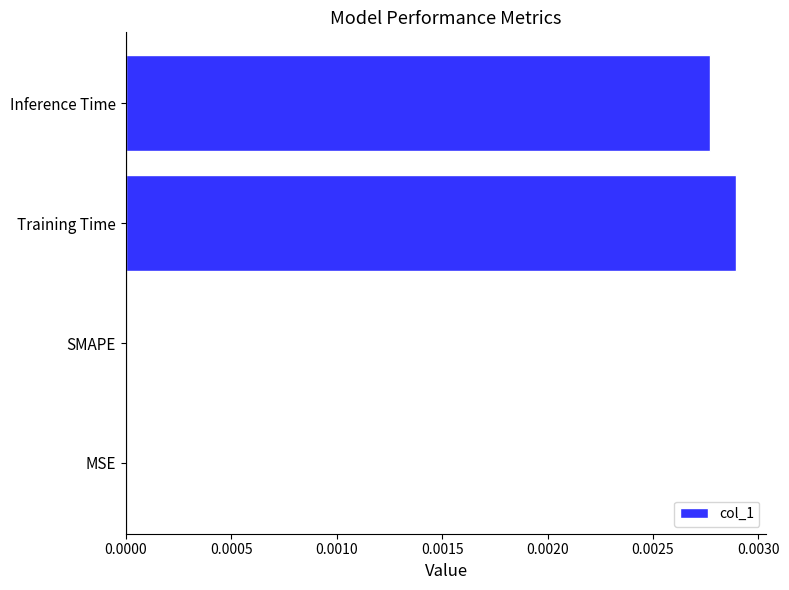

True or false: the data shows 0.0 at MSE.

True